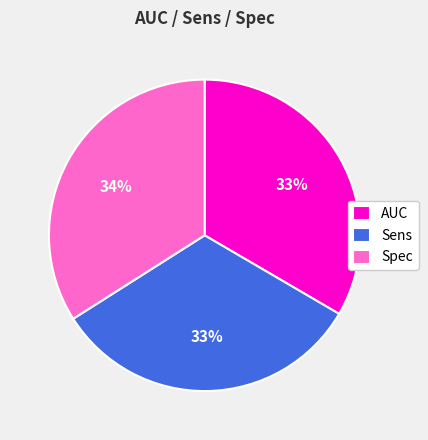

How many segments does this pie chart have?

3